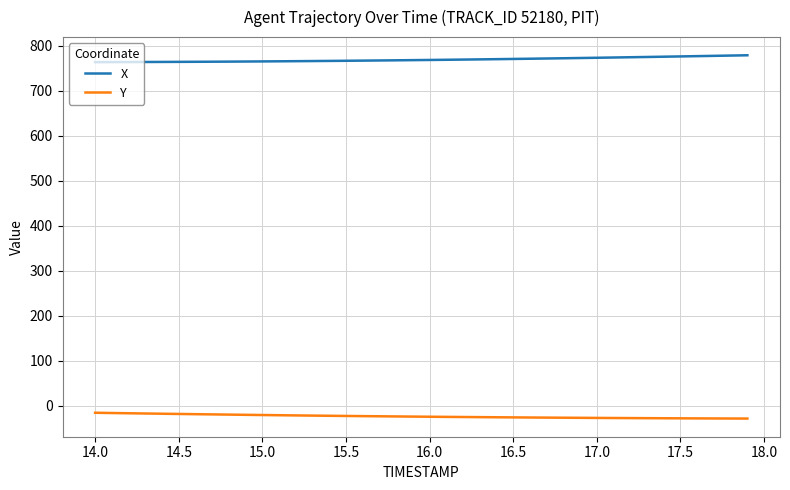

Which series has the largest total across all categories?

X